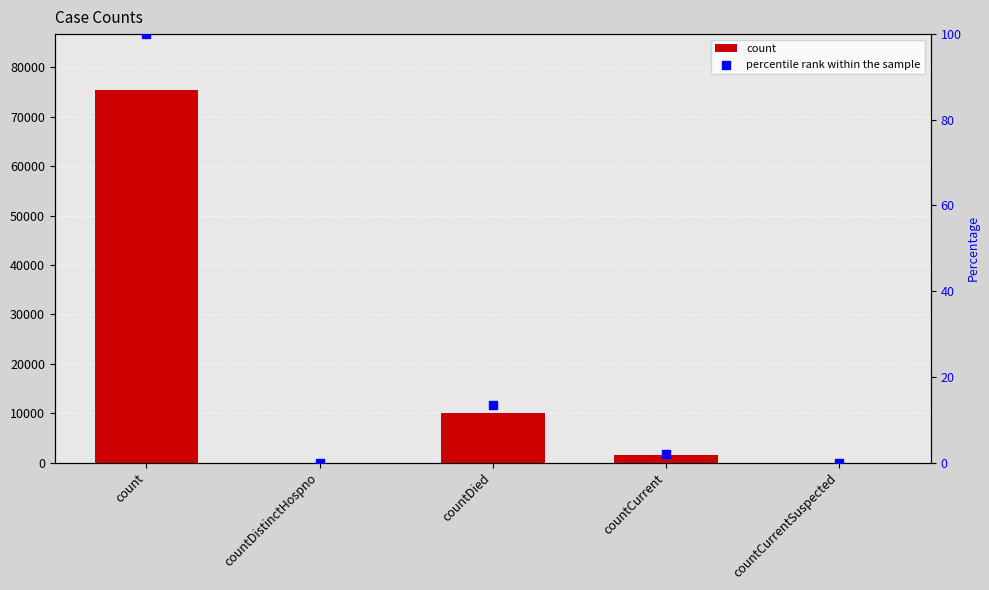

Is the value of count at countDistinctHospno greater than the value of percentile rank within the sample at countCurrentSuspected?

No